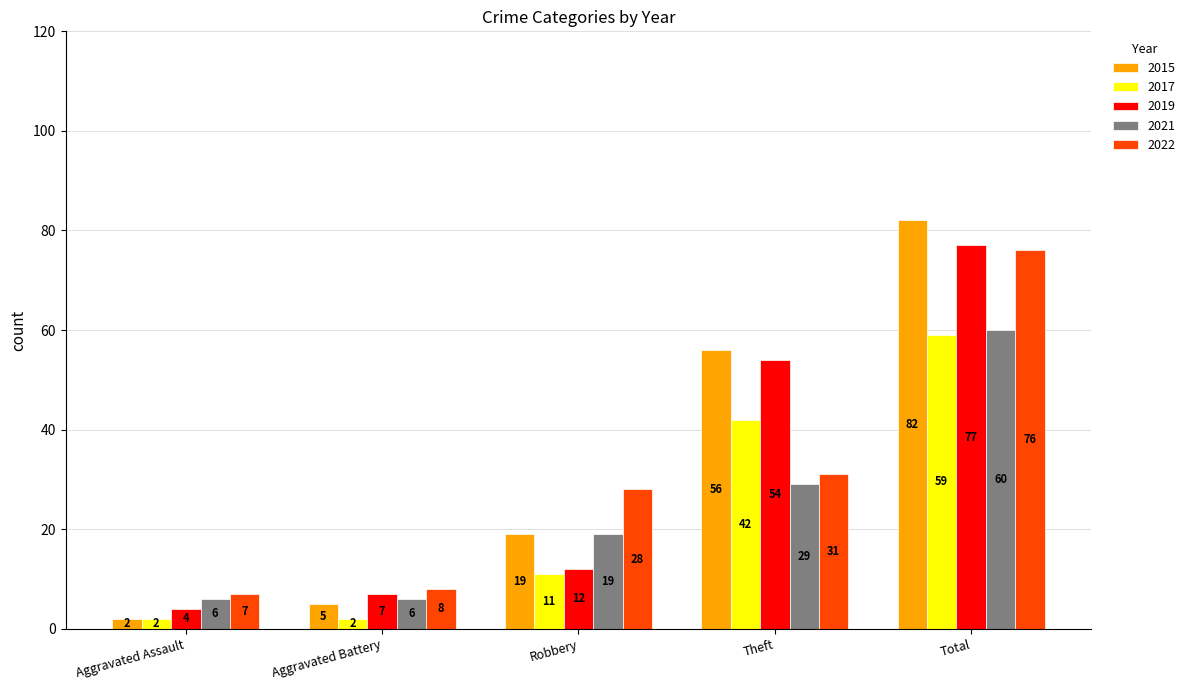

Between Robbery and Total, which series saw the biggest shift?

2019